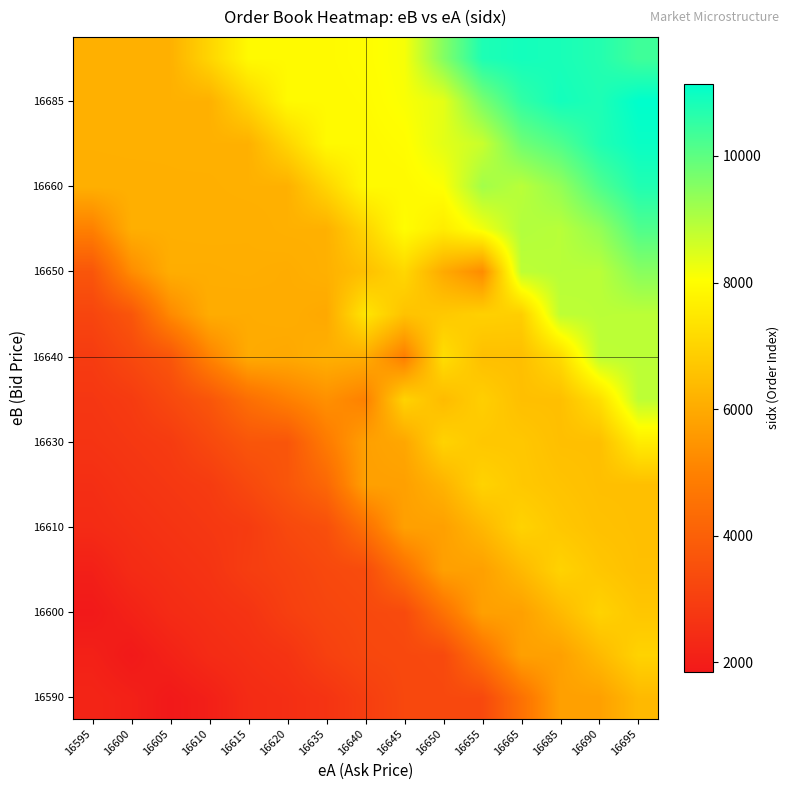

What is the difference between the highest and lowest values at 16685?

5151.0